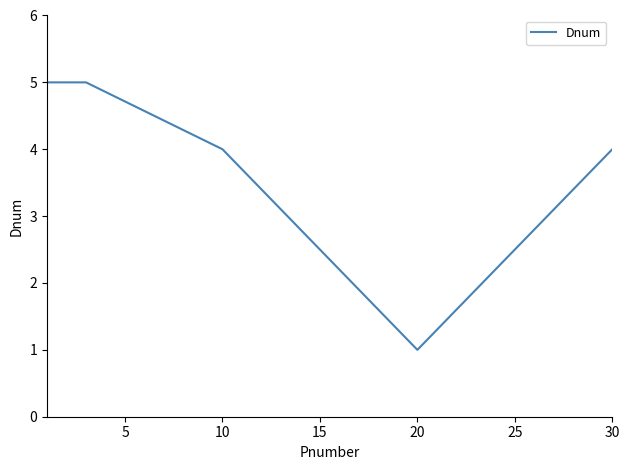

What is the difference between the maximum and minimum values?

4